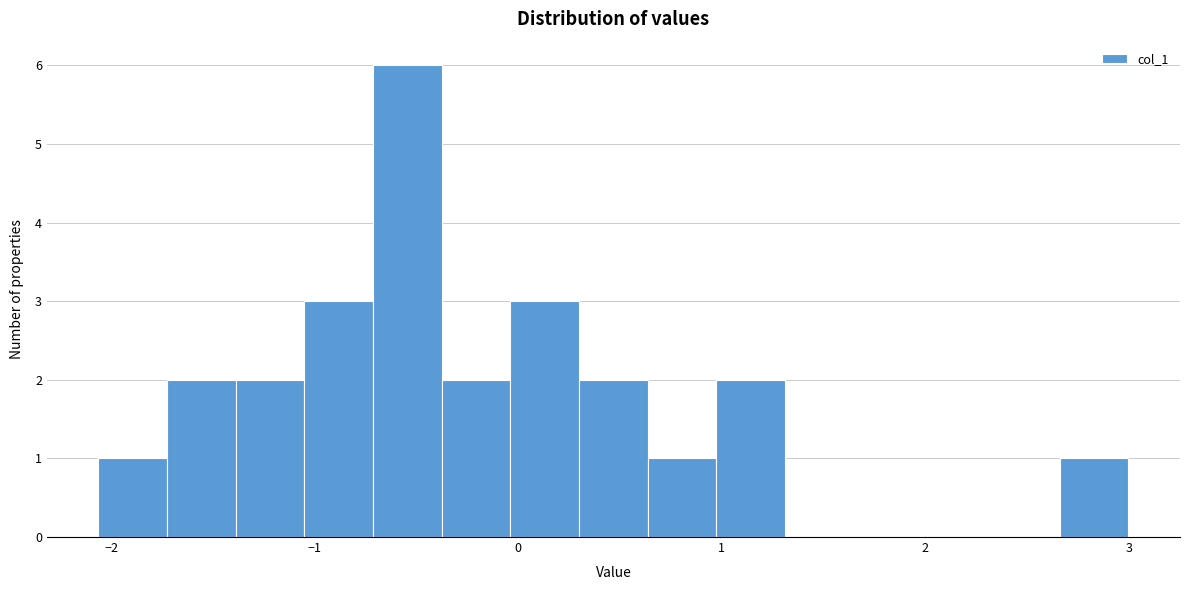

Around what value on the x-axis is the tallest bar? Give the approximate position of its centre, as read against the axis.

-0.5